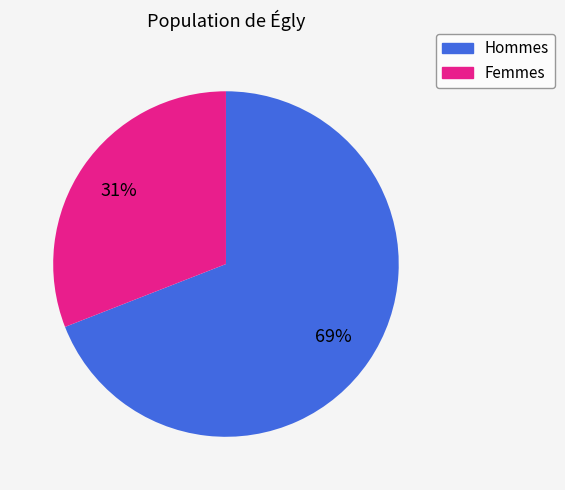

True or false: Hommes accounts for 60% of the total.

False